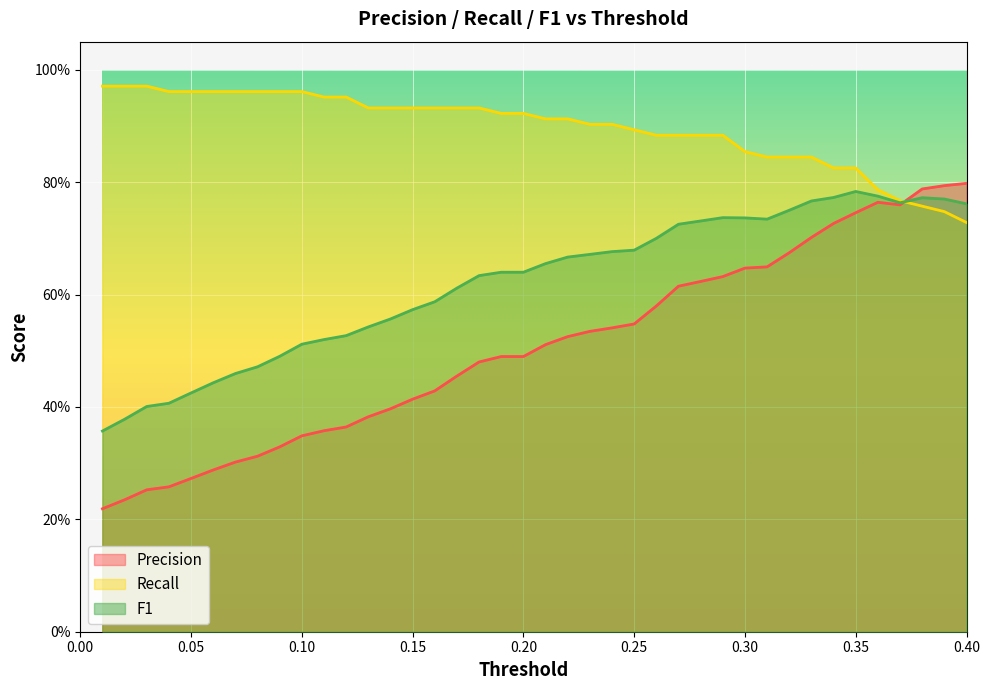

Which has a higher value, 0.24 or 0.15?

0.24